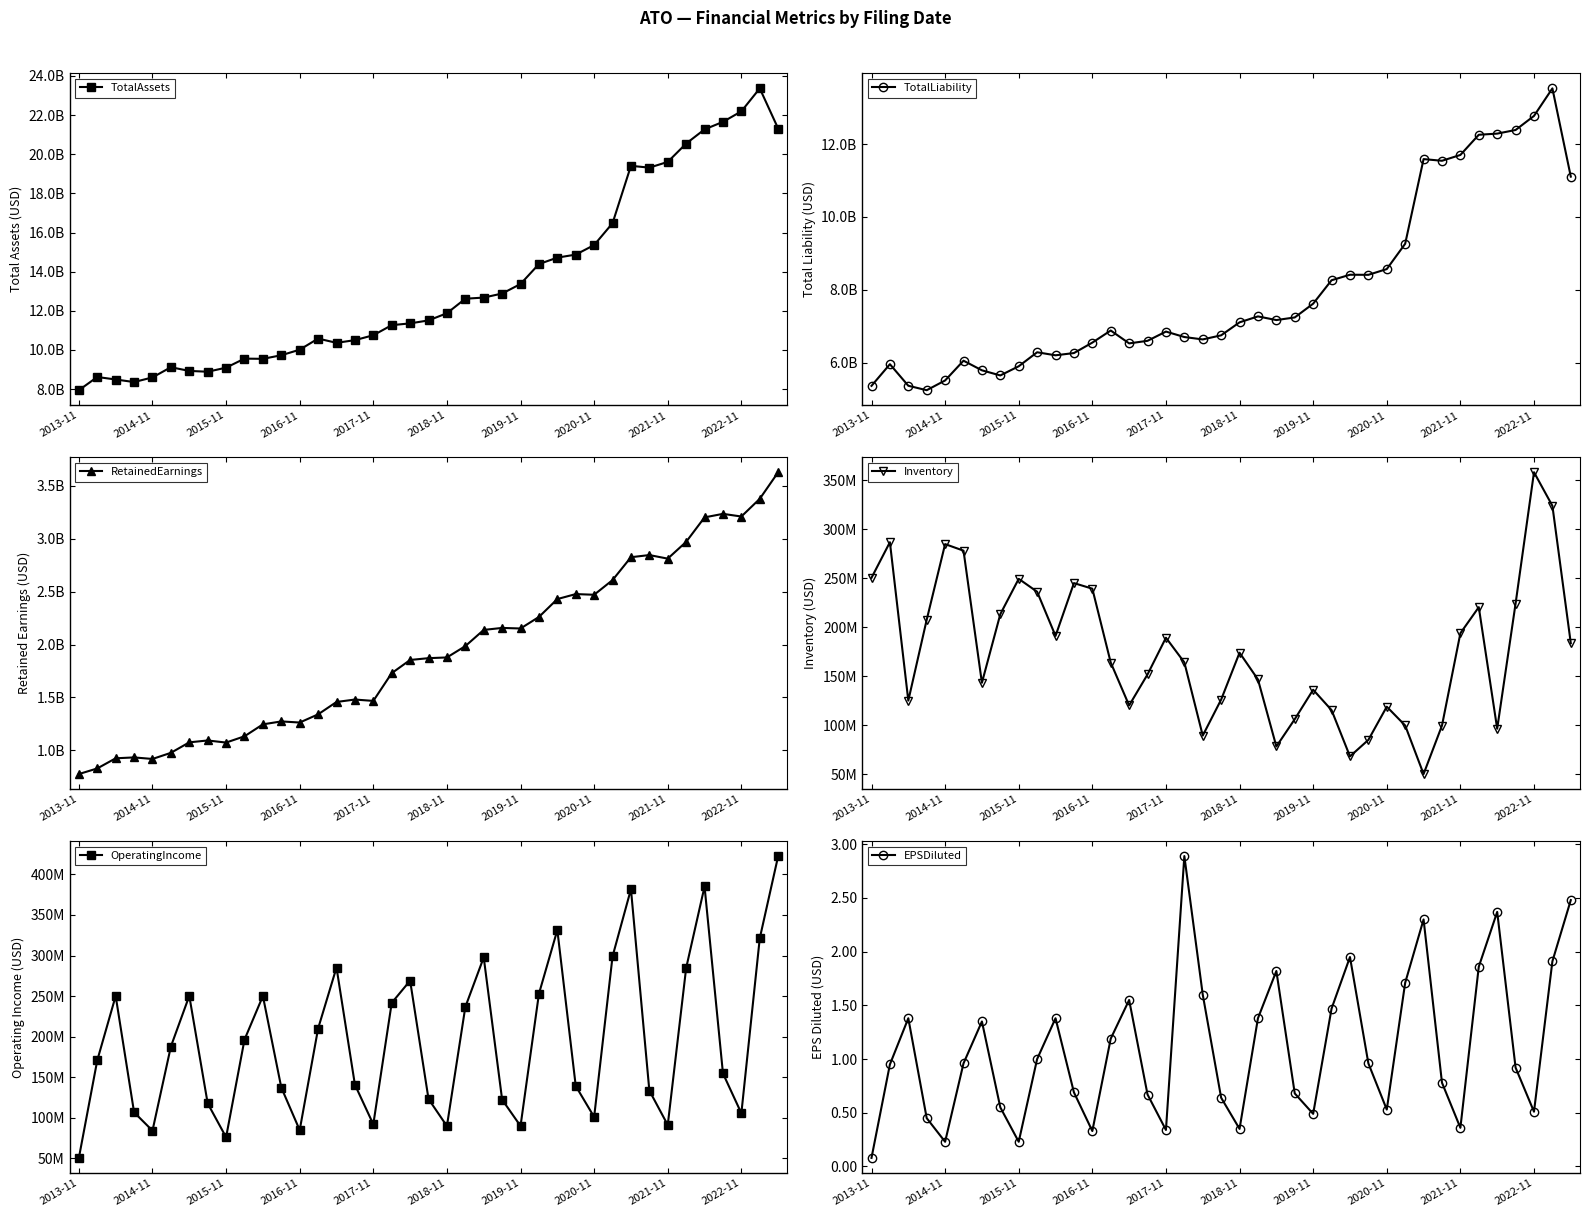

What position from the right is 35?

4